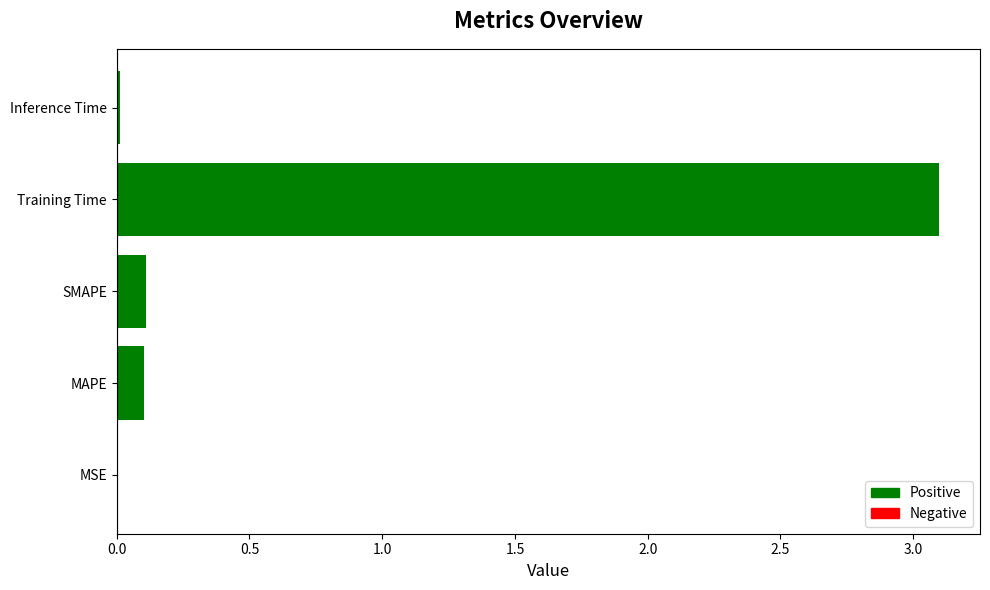

Which label corresponds to the largest value in the chart?

Training Time